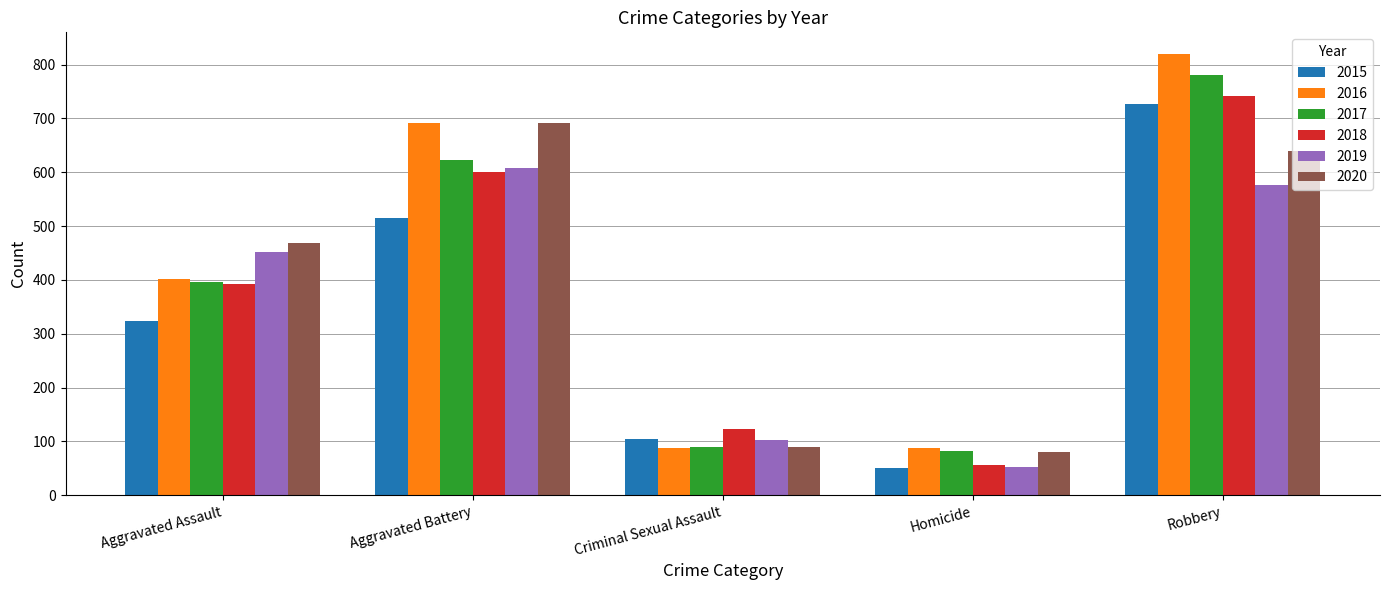

What is the difference between the 2019 values at Aggravated Battery and Aggravated Assault?

156